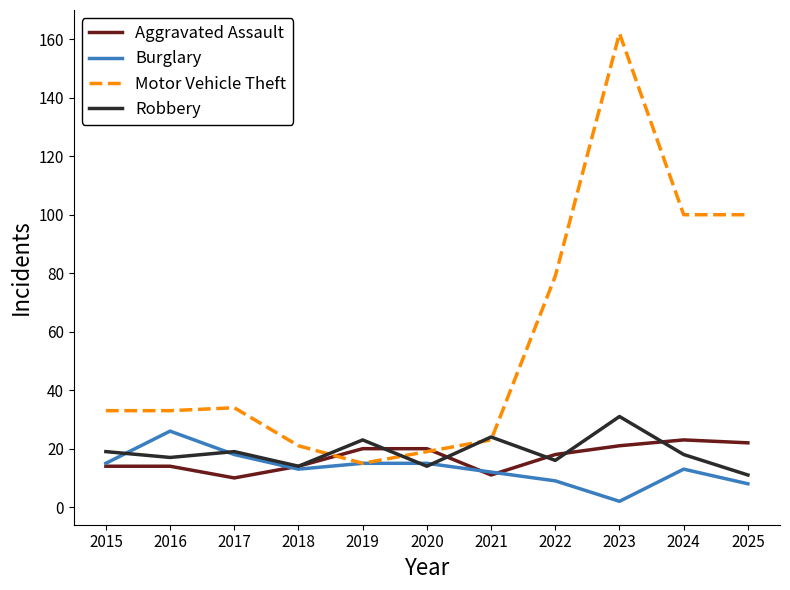

Which series has the largest total across all categories?

Motor Vehicle Theft